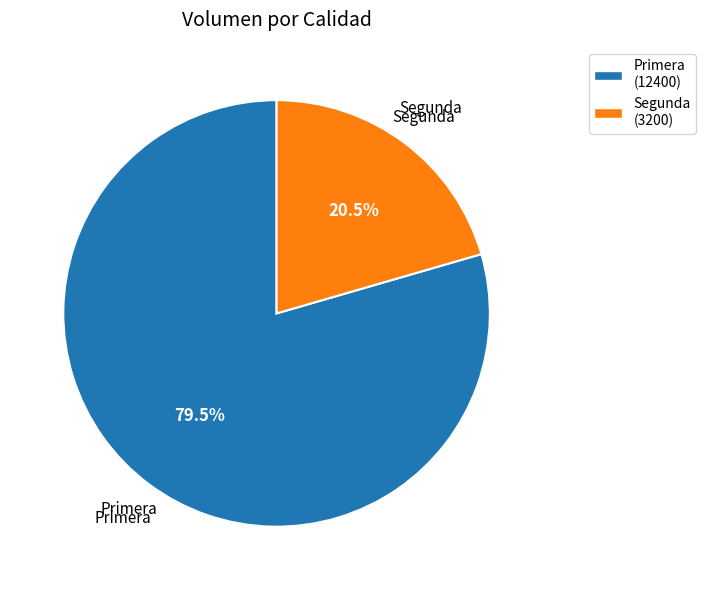

Is it true that Primera is 91% of the pie?

False